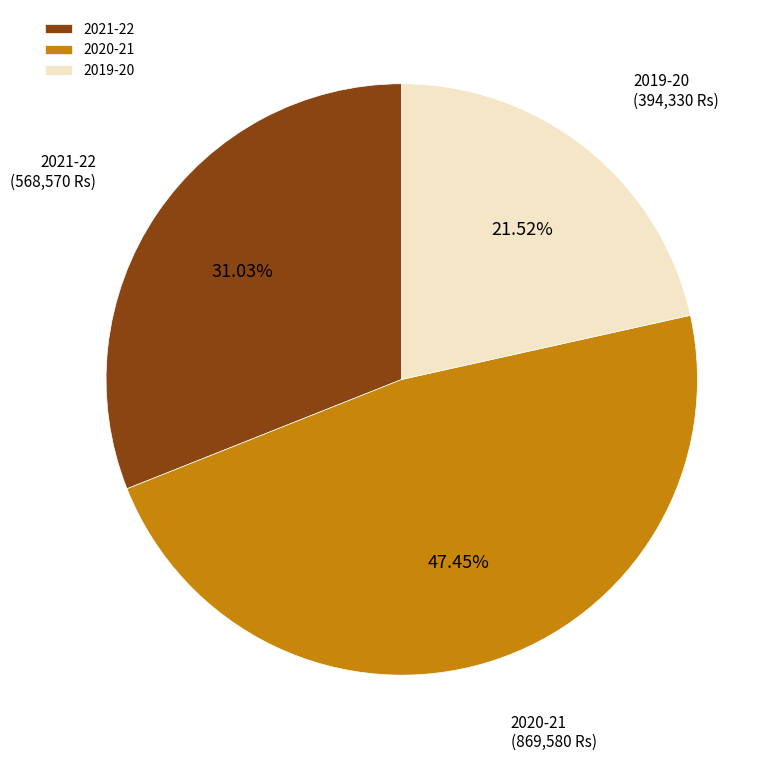

Which slice is the smallest?

2019-20